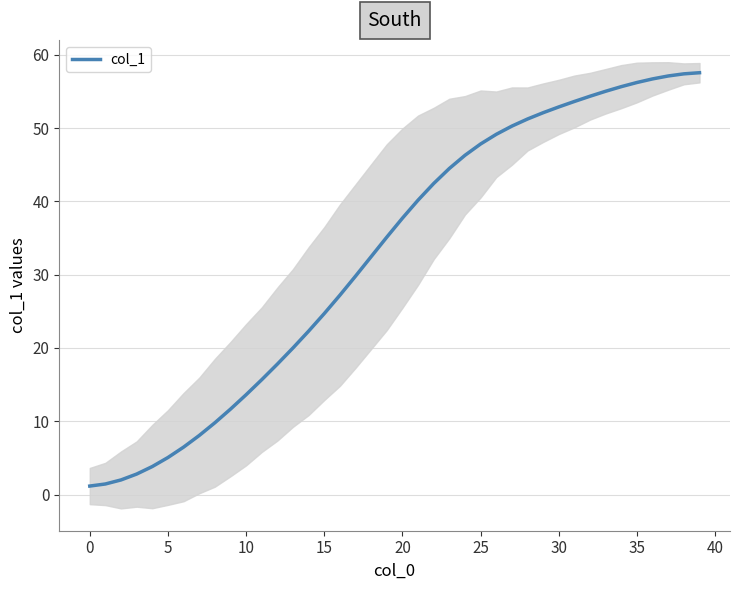

What is the label of the 5th point from the right?

35